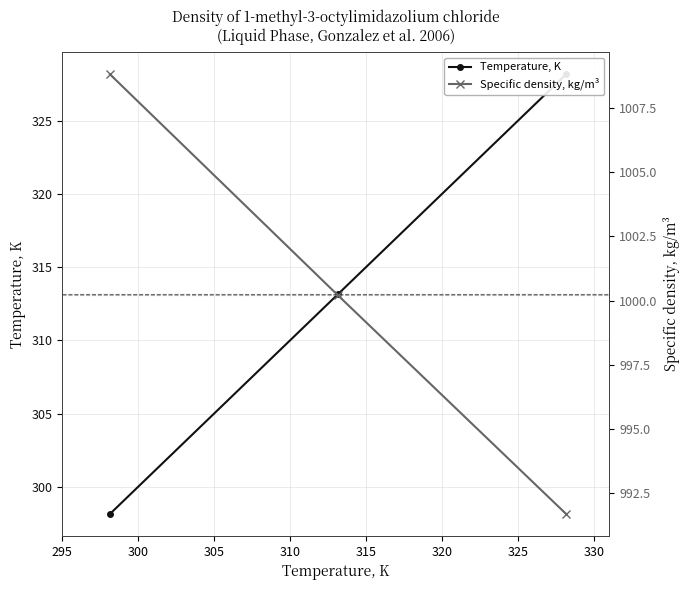

The Temperature, K series shows 466.0 at 300. True or false?

False